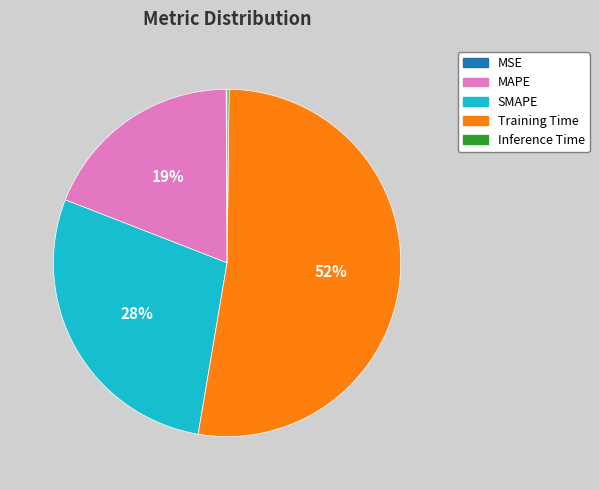

What is the largest slice in the pie chart?

Training Time